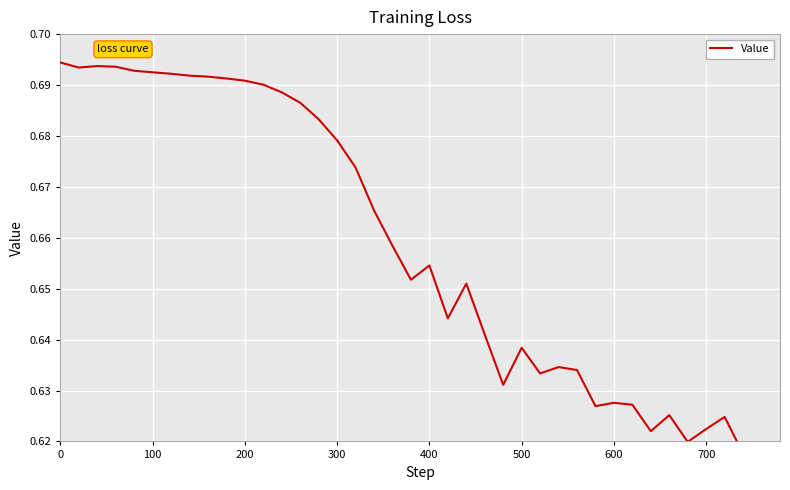

What is the value of the 29th point from the left?

0.6